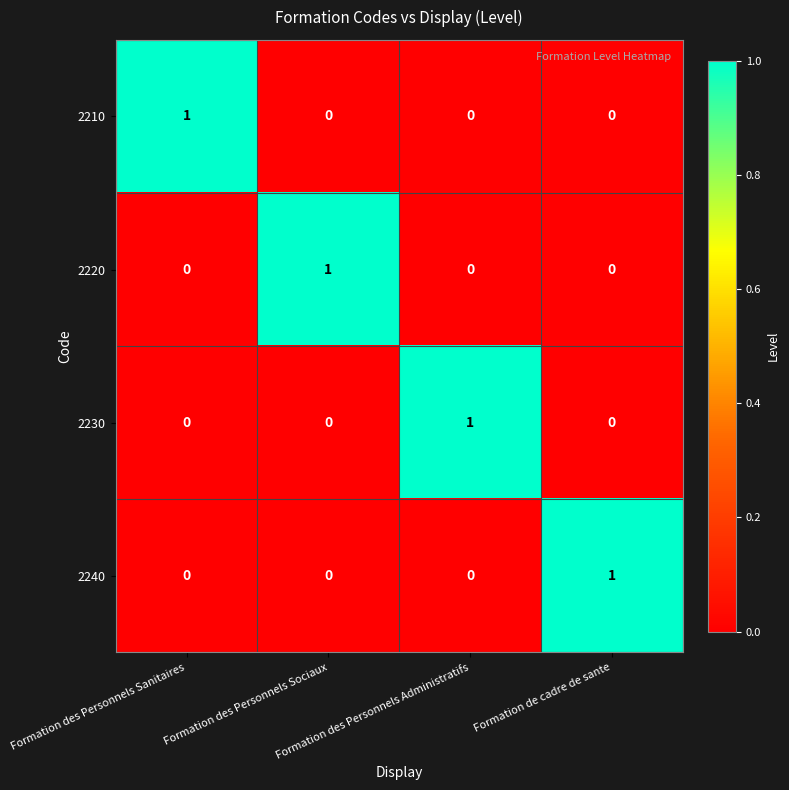

At how many categories does at least one series exceed 0?

4